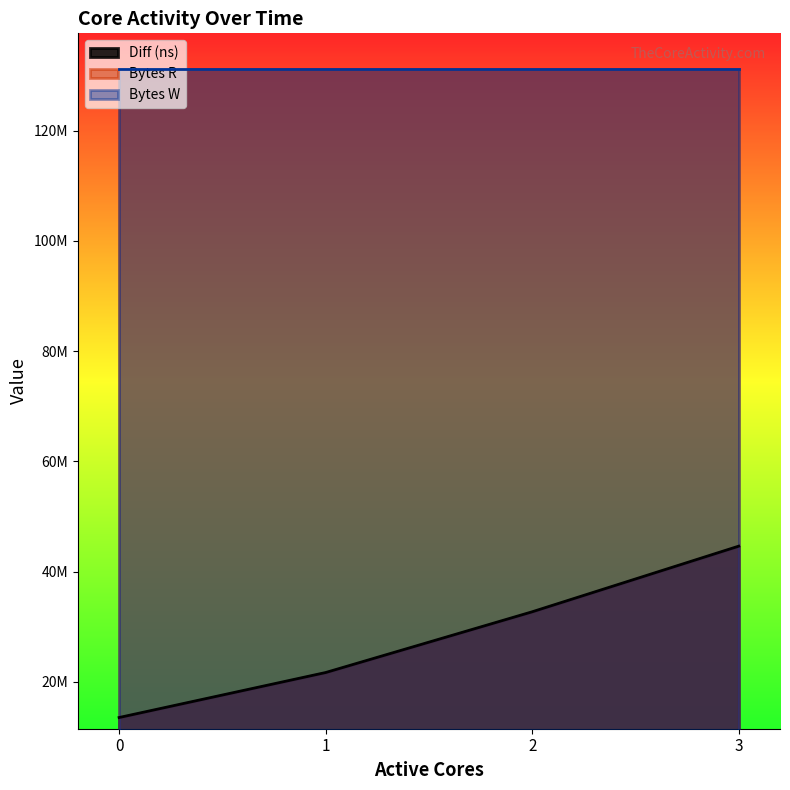

True or false: Bytes W and Diff (ns) cross at least once.

False